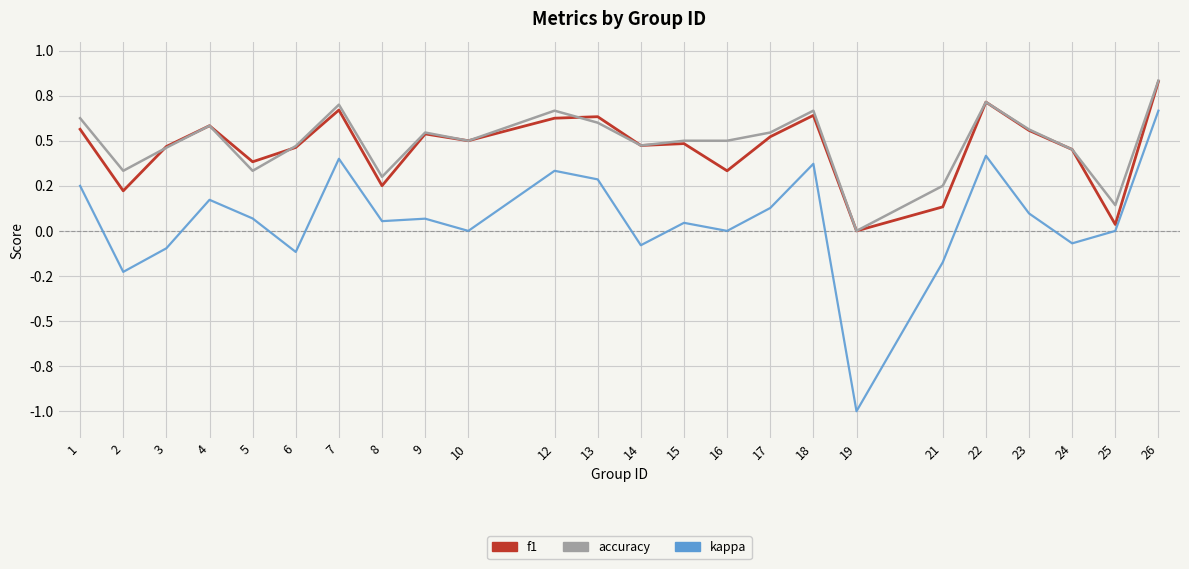

Does the chart display data point markers on the line(s)?

No